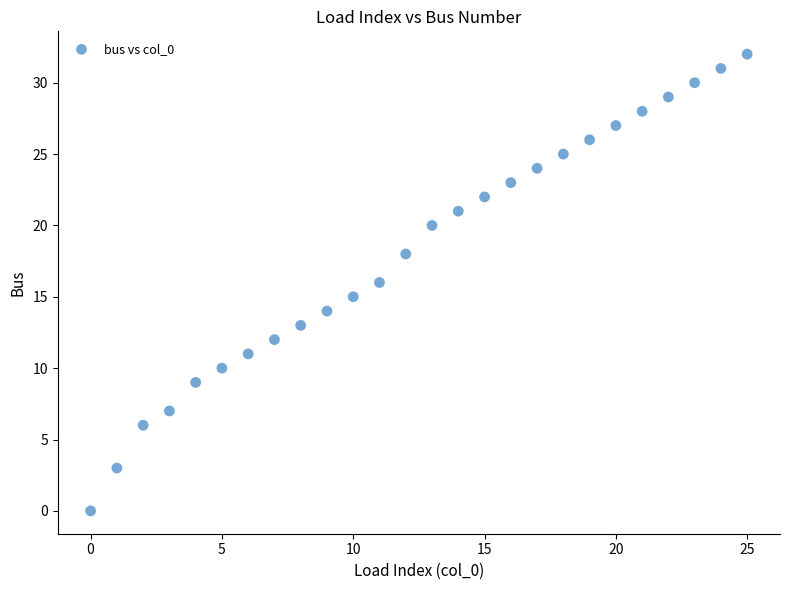

What is the range of Y values (max minus min)?

32